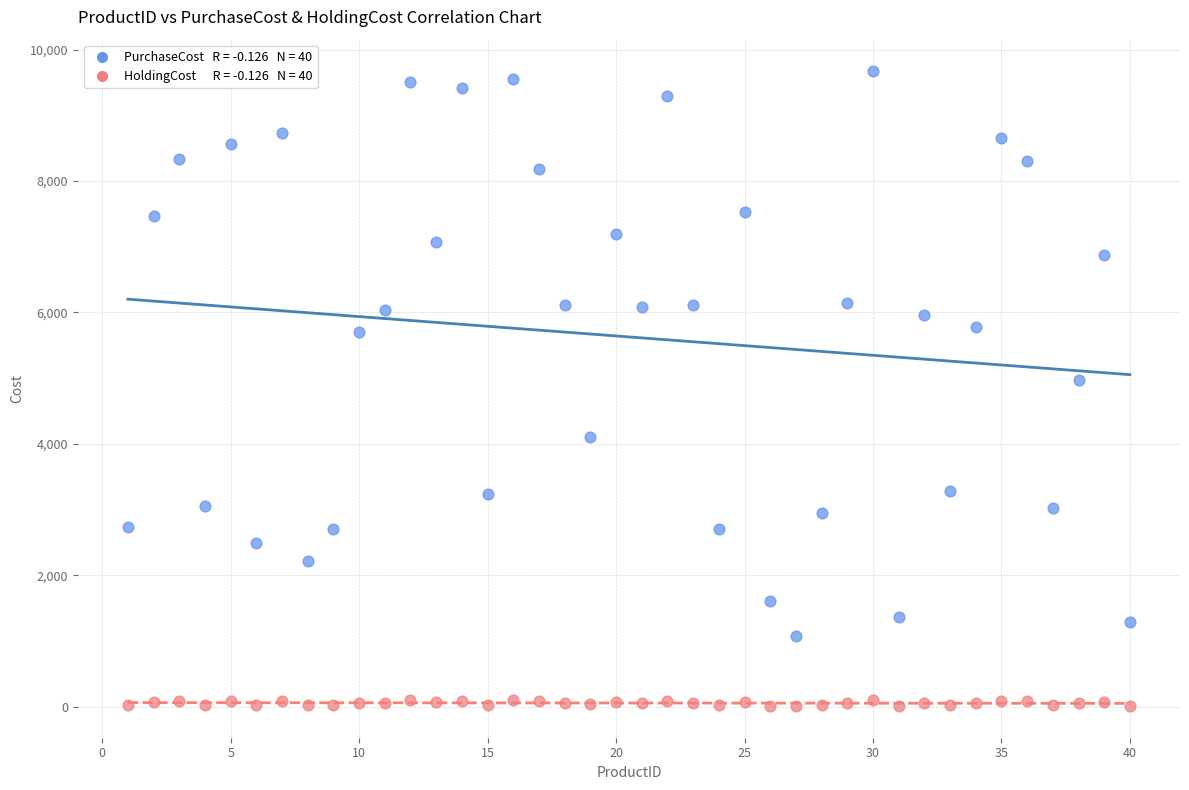

Across all series, what Y value is closest to 4839?

4974.0